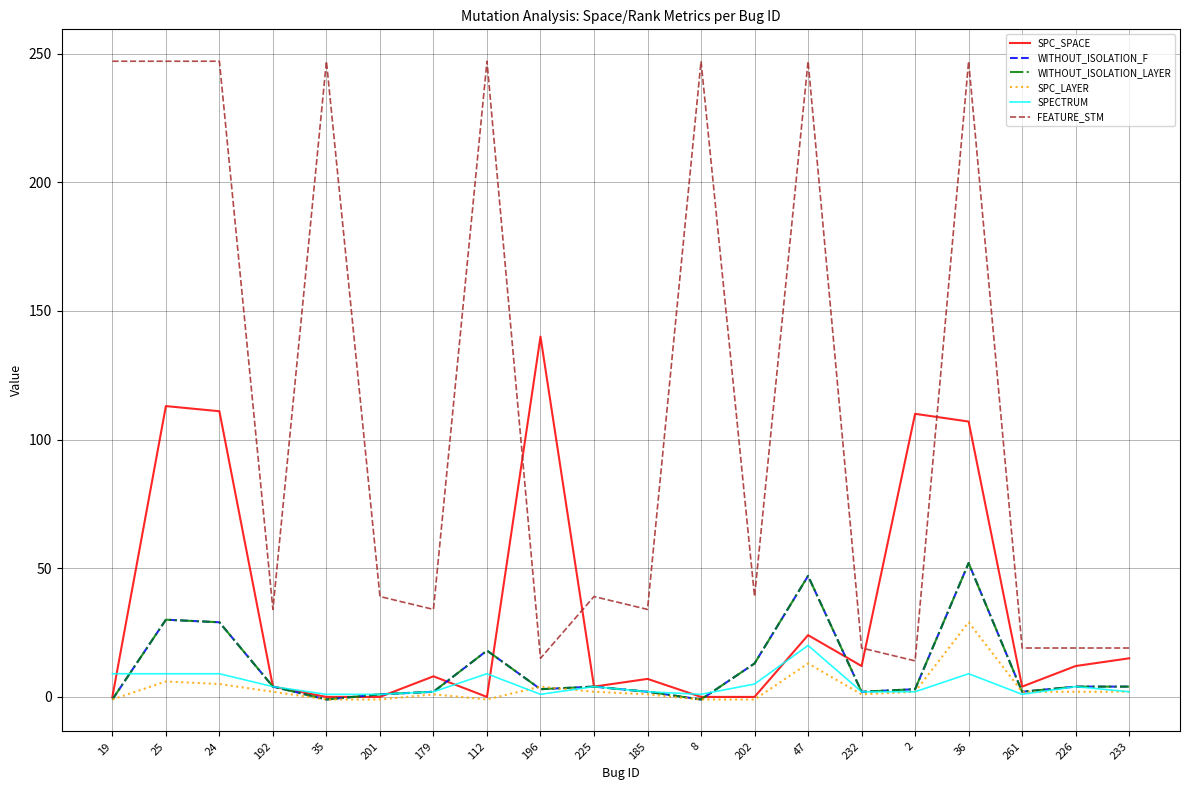

True or false: WITHOUT_ISOLATION_F and SPECTRUM cross at least once.

True